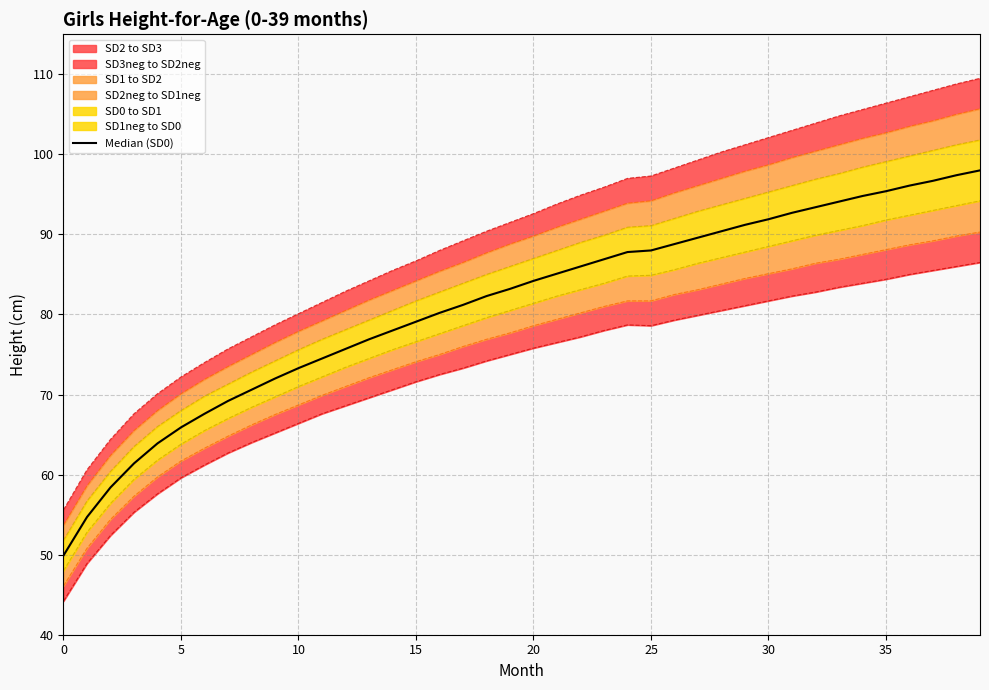

The chart shows a value of 92.7 at 31. True or false?

True